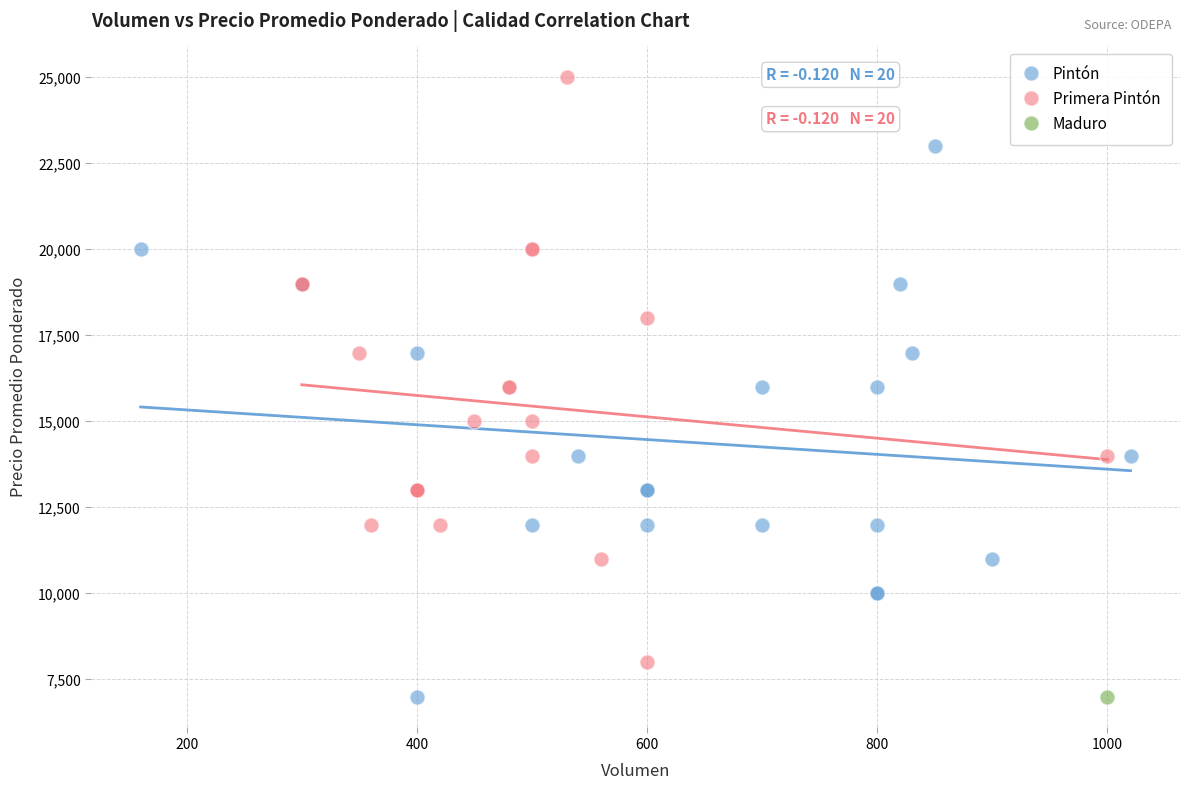

What are all the series names shown in the legend?

Pintón, Primera Pintón, Maduro